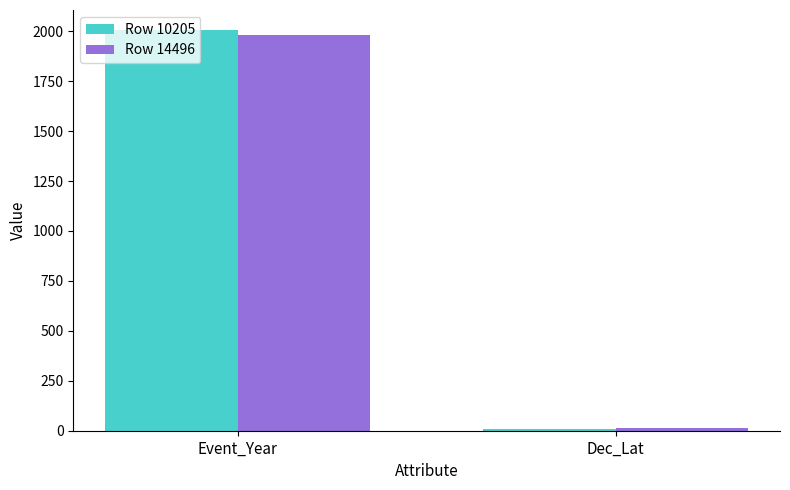

Which series has the widest spread of values?

Row 10205